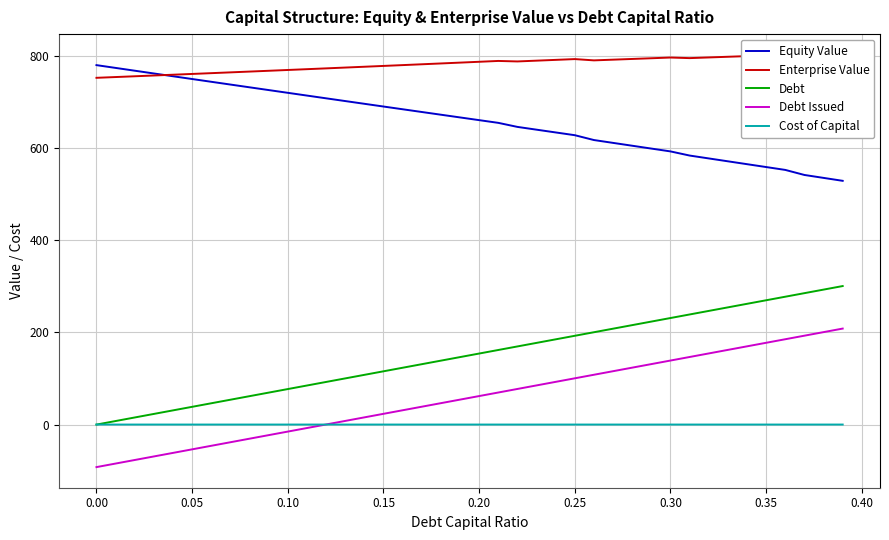

True or false: Equity Value and Debt Issued cross at least once.

False